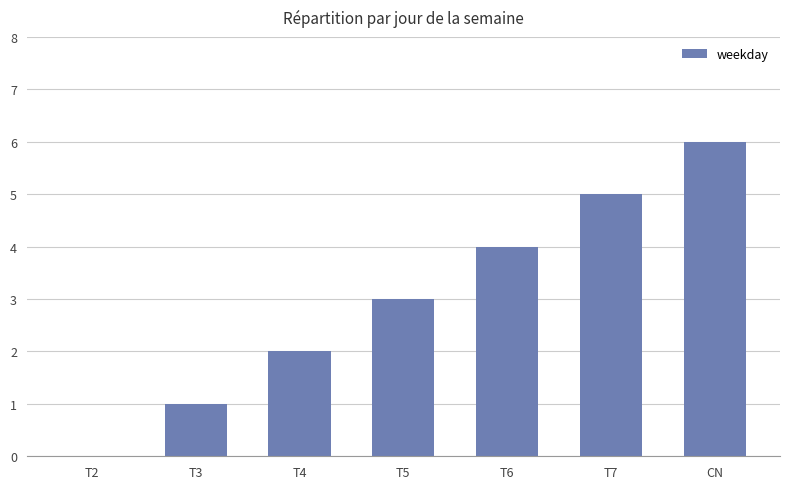

Reading left to right, what are all the values shown in this chart?

T2=0	T3=1	T4=2	T5=3	T6=4	T7=5	CN=6